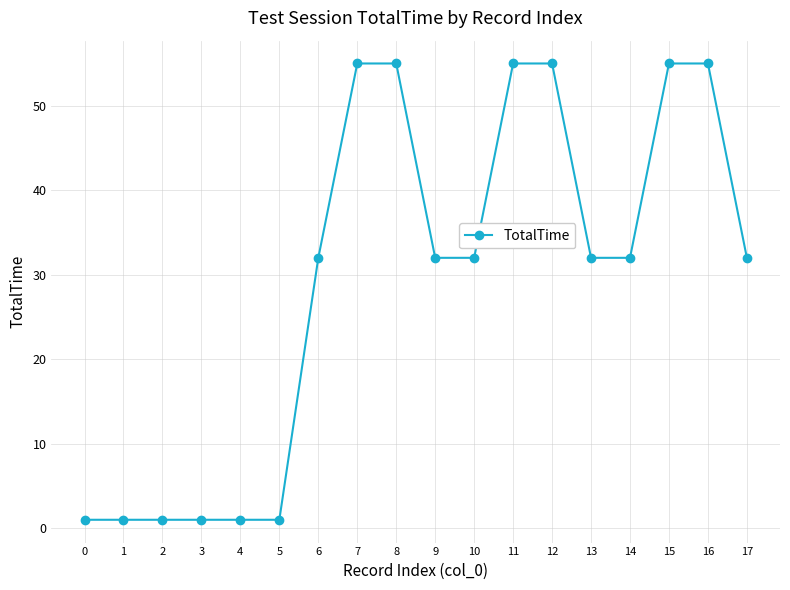

Reading left to right, extract all data points from this chart.

0=1	1=1	2=1	3=1	4=1	5=1	6=32	7=55	8=55	9=32	10=32	11=55	12=55	13=32	14=32	15=55	16=55	17=32